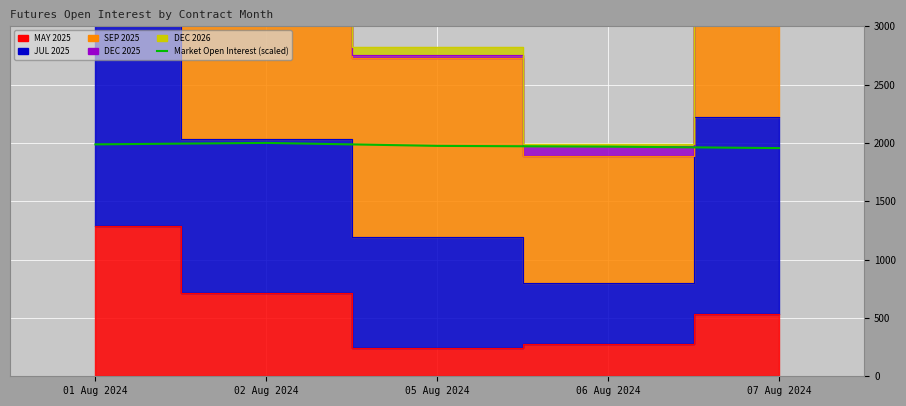

Is it true that the value at 05 Aug 2024 is 1974.5?

True